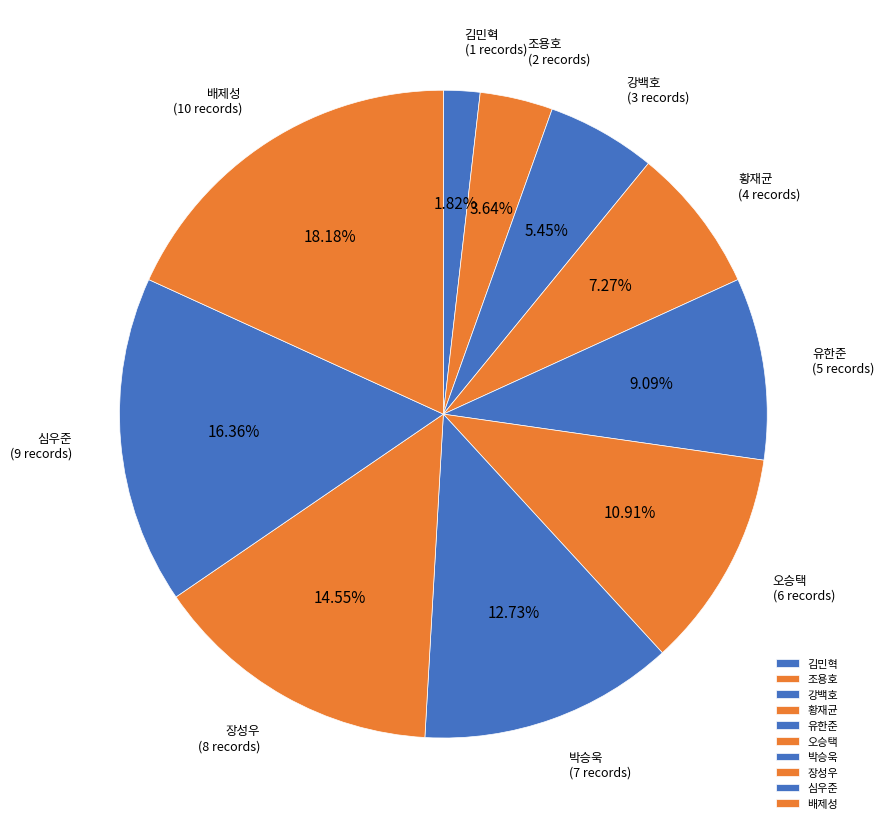

Which has a higher value, 장성우 or 김민혁?

장성우